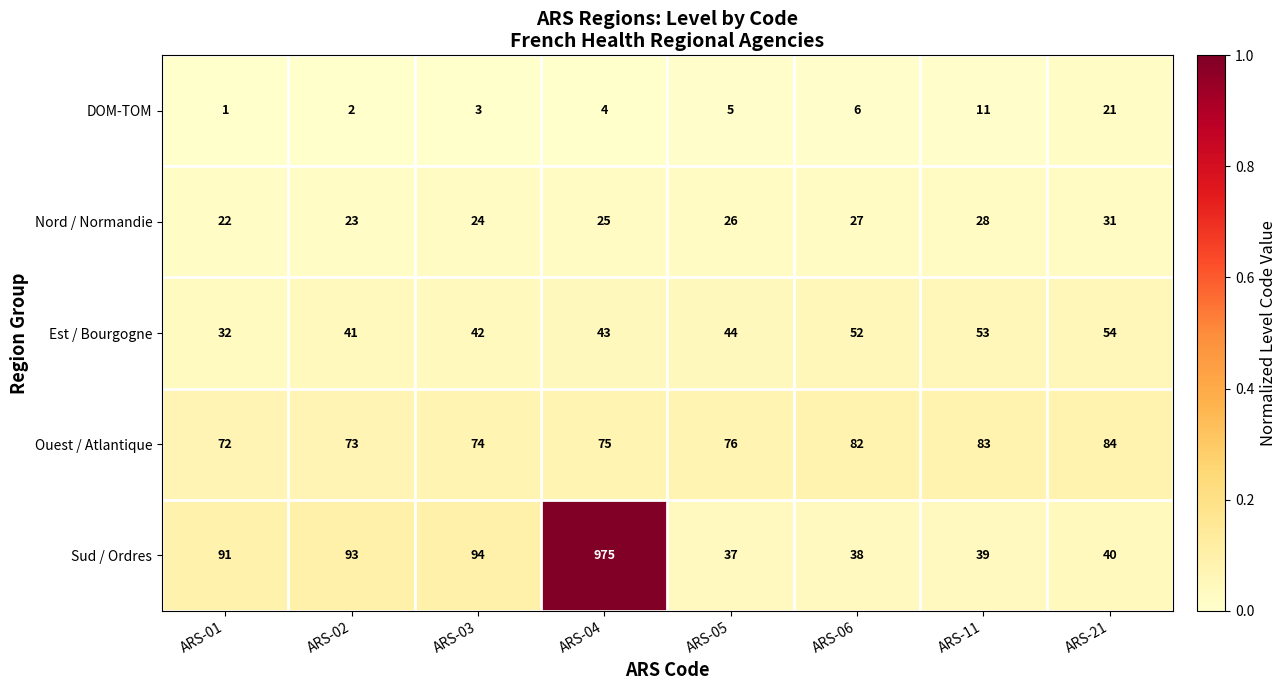

At which category is the sum across all series the highest?

ARS-04